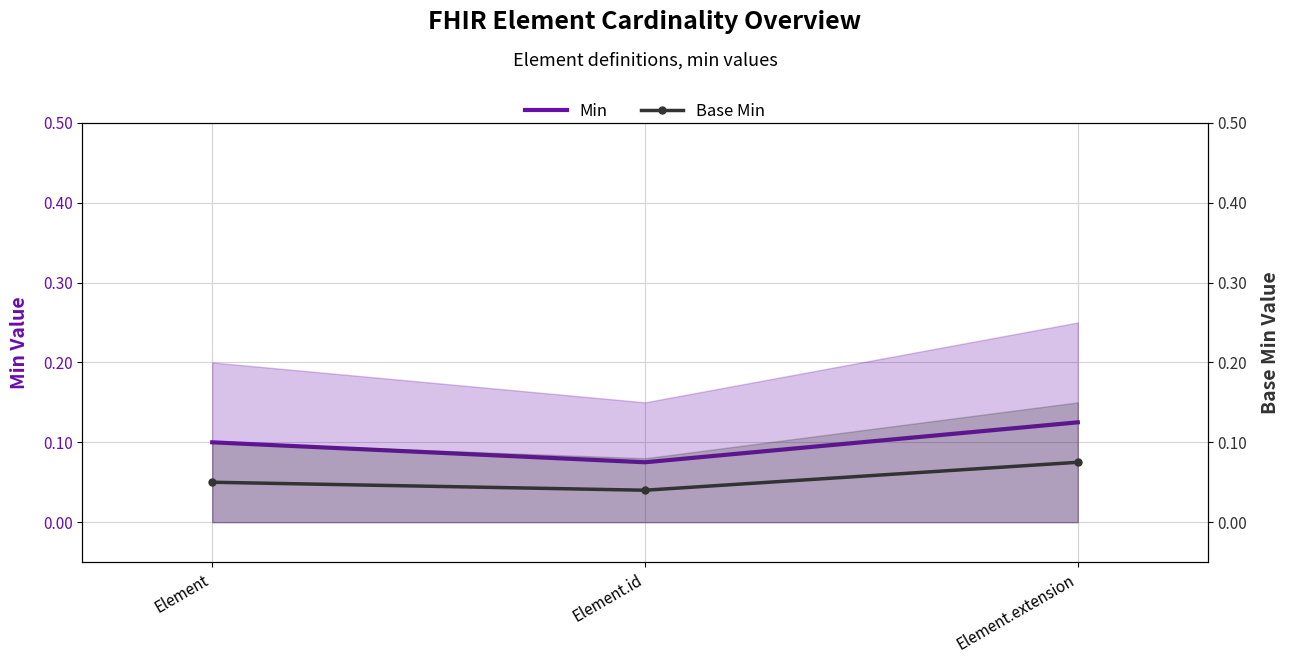

What is the label of the 3rd point from the left?

Element.extension